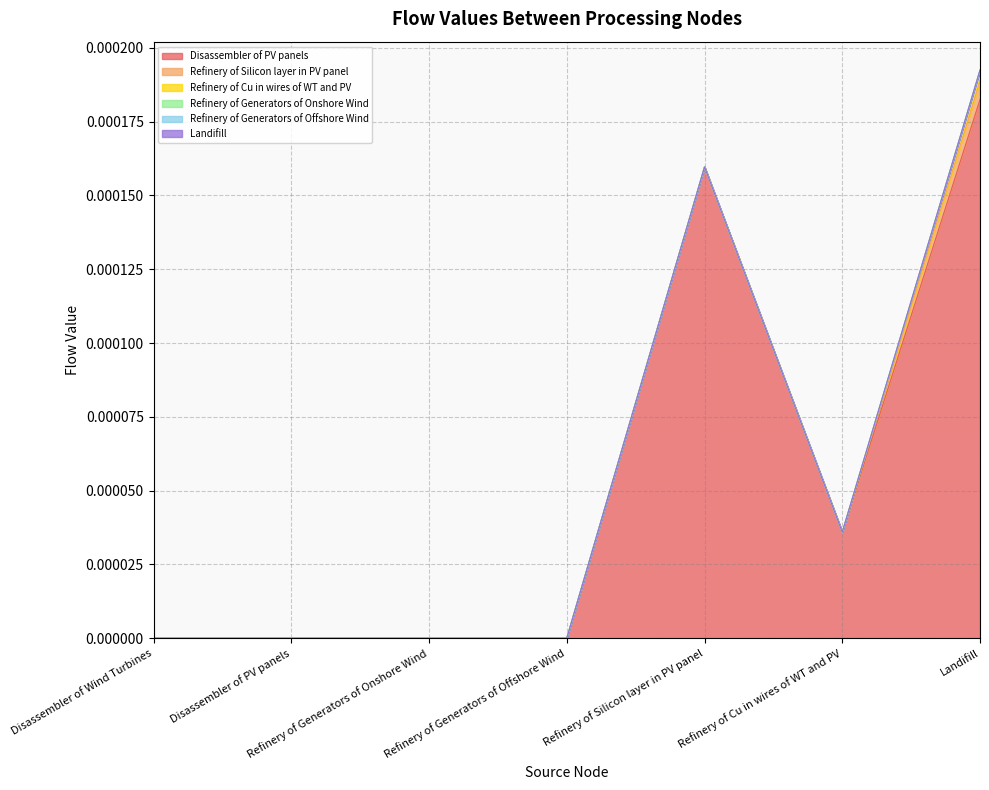

What is the label of the 2nd point from the left?

Disassembler of PV panels